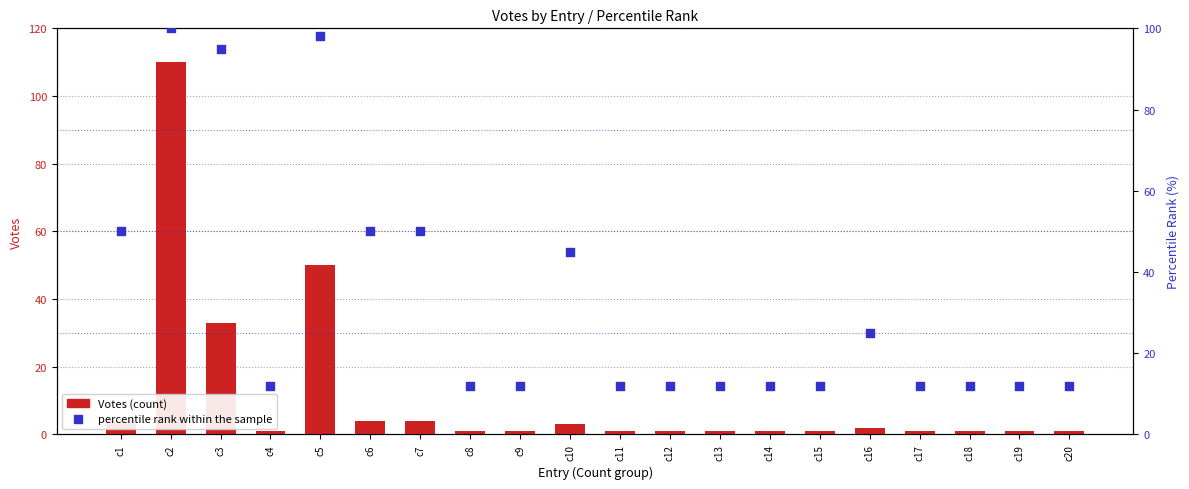

At which category is the sum across all series the highest?

c2